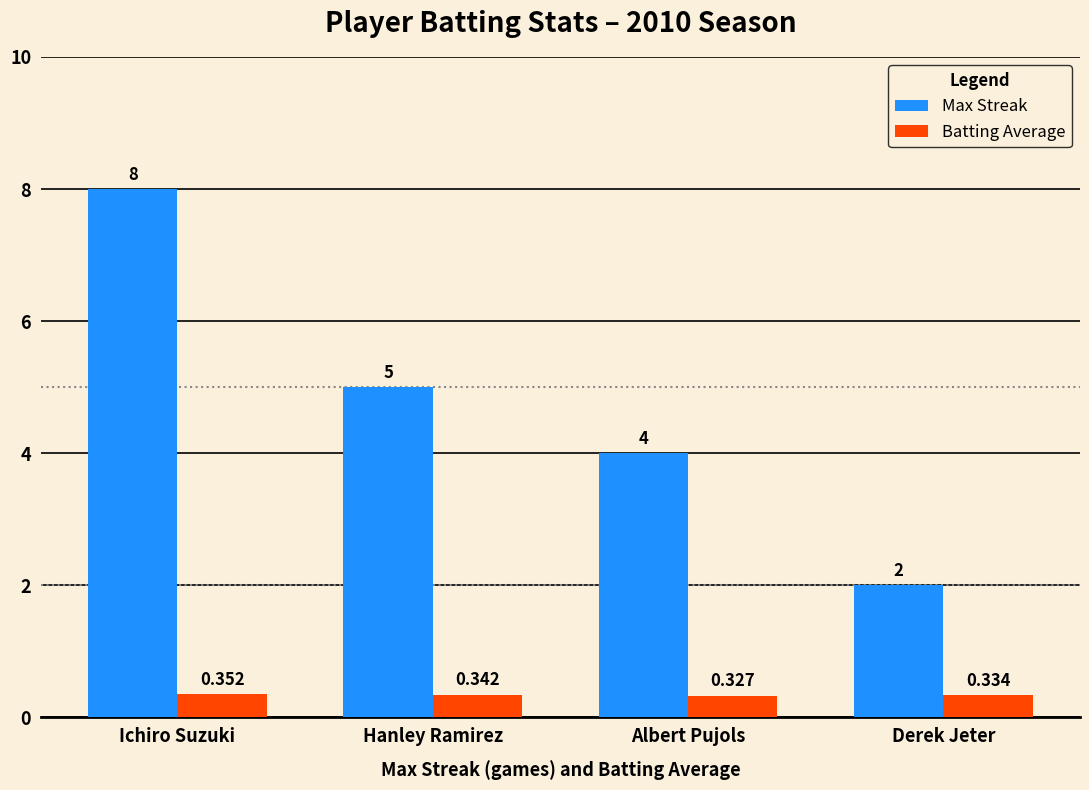

Rank the series at Hanley Ramirez from lowest to highest value.

Batting Average, Max Streak